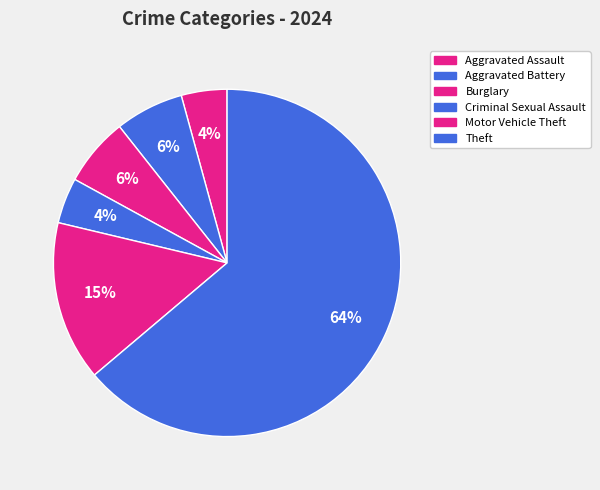

How many segments does this pie chart have?

6